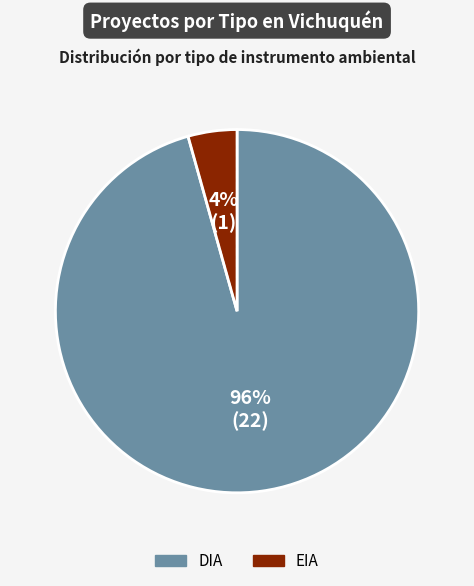

Rank the categories by value from lowest to highest.

EIA, DIA